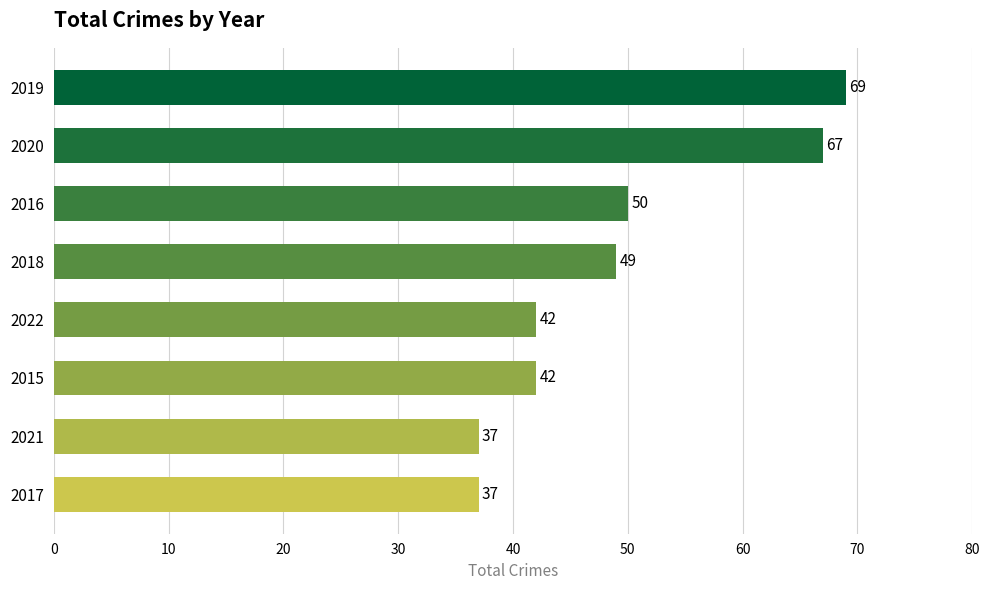

What is the ratio of the value at 2021 to the value at 2022?

0.9